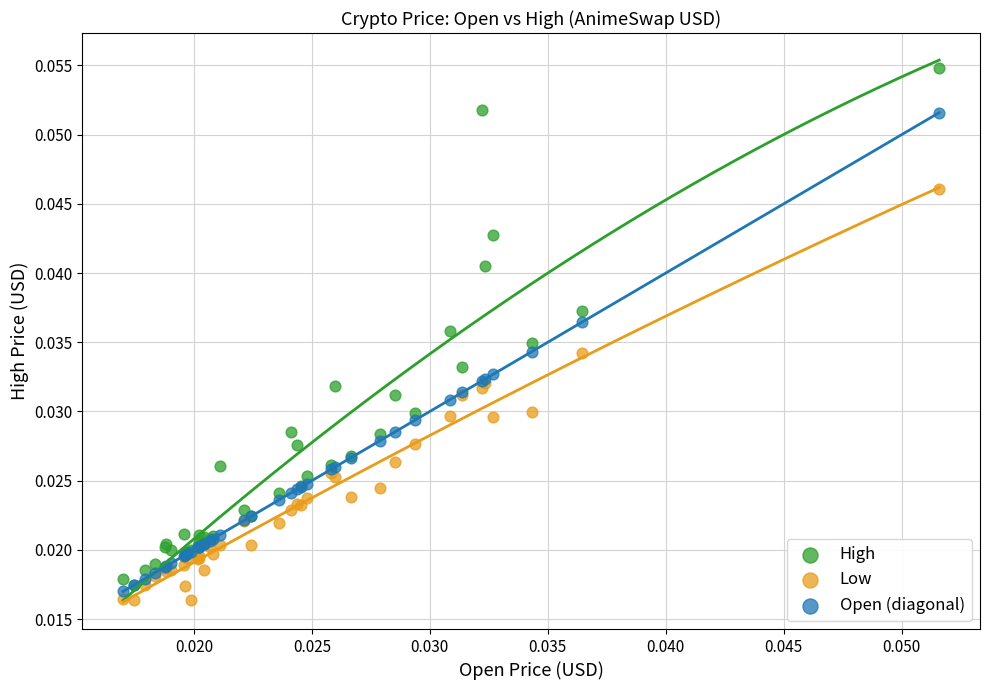

Which series reaches the maximum Y coordinate?

High